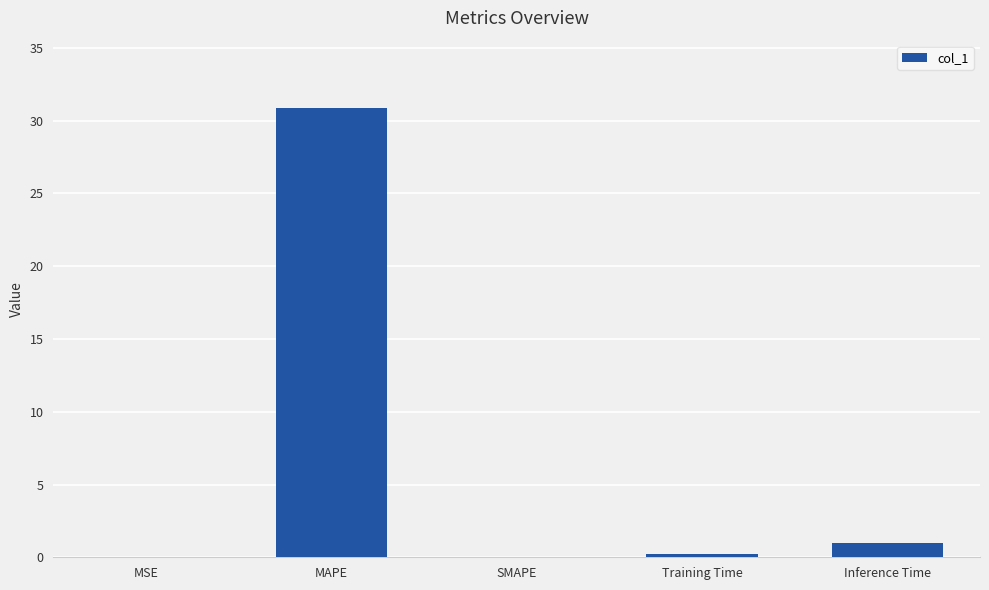

What is the sum of the values at SMAPE and MAPE?

30.9